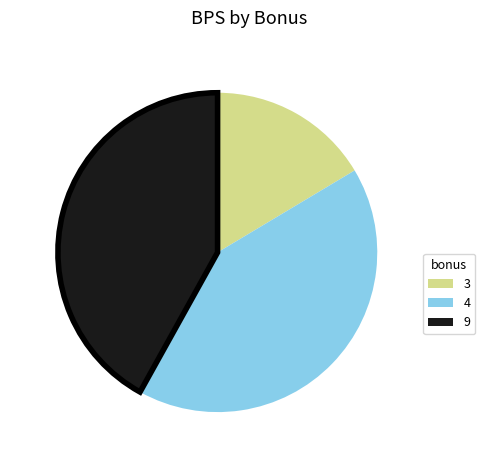

Approximately how many times larger is the value at 4 compared to 3?

2.5